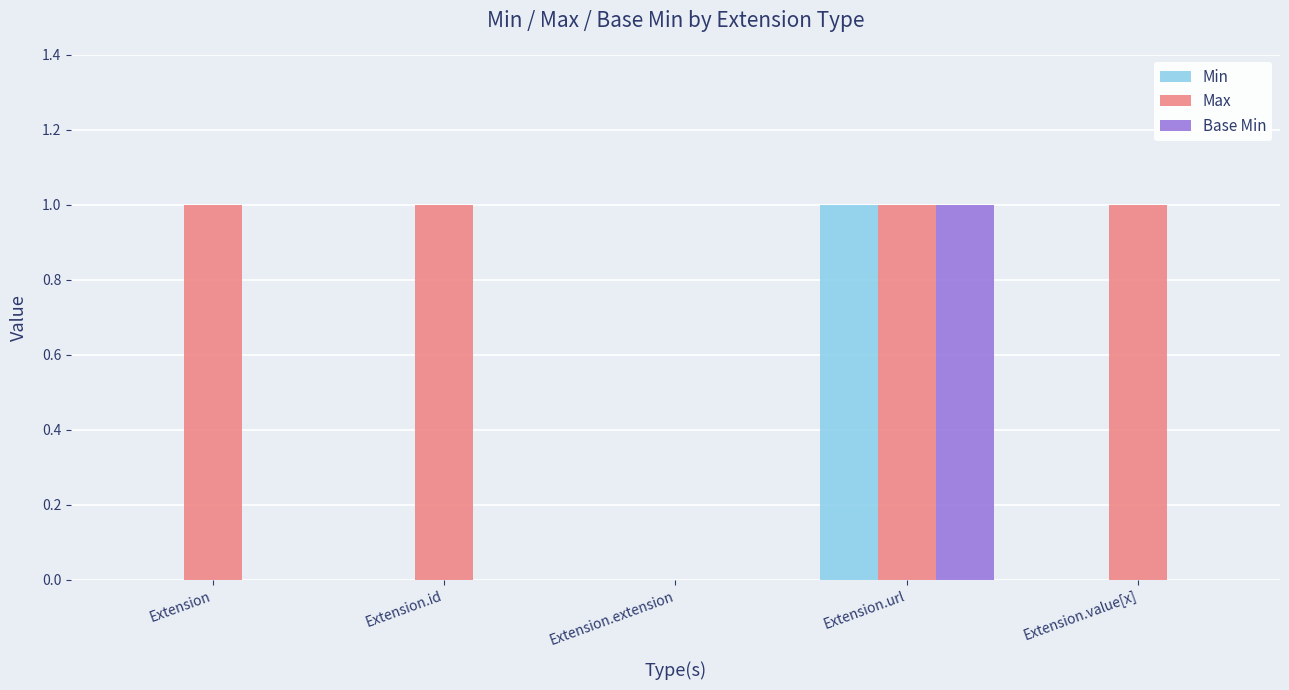

What is the sum of the Base Min values at Extension.url and Extension?

1